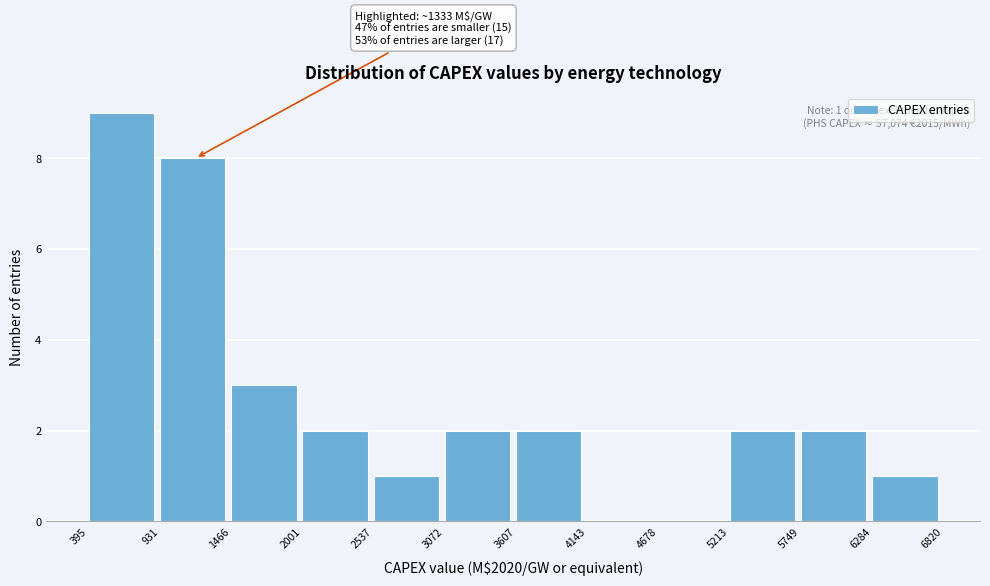

Which range on the x-axis has the tallest bar?

395 to 931